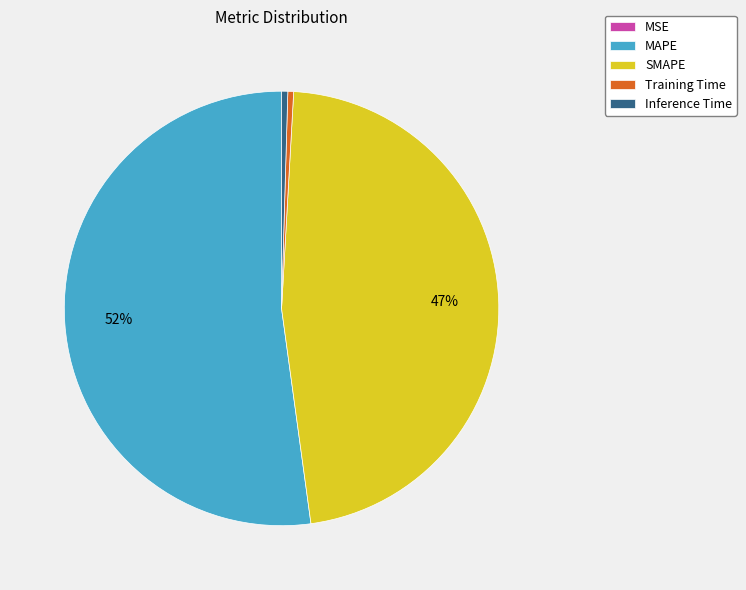

What is the largest slice in the pie chart?

MAPE